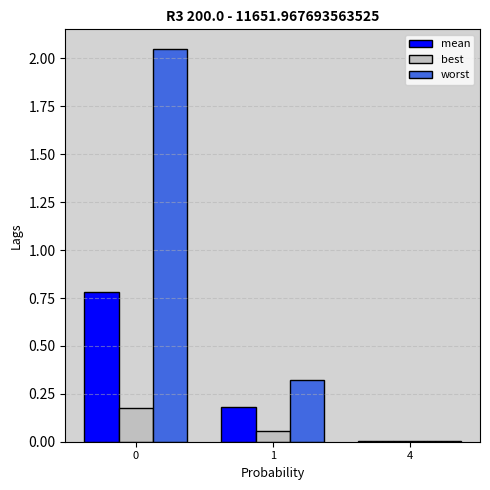

Between 0 and 1, which series saw the biggest shift?

worst